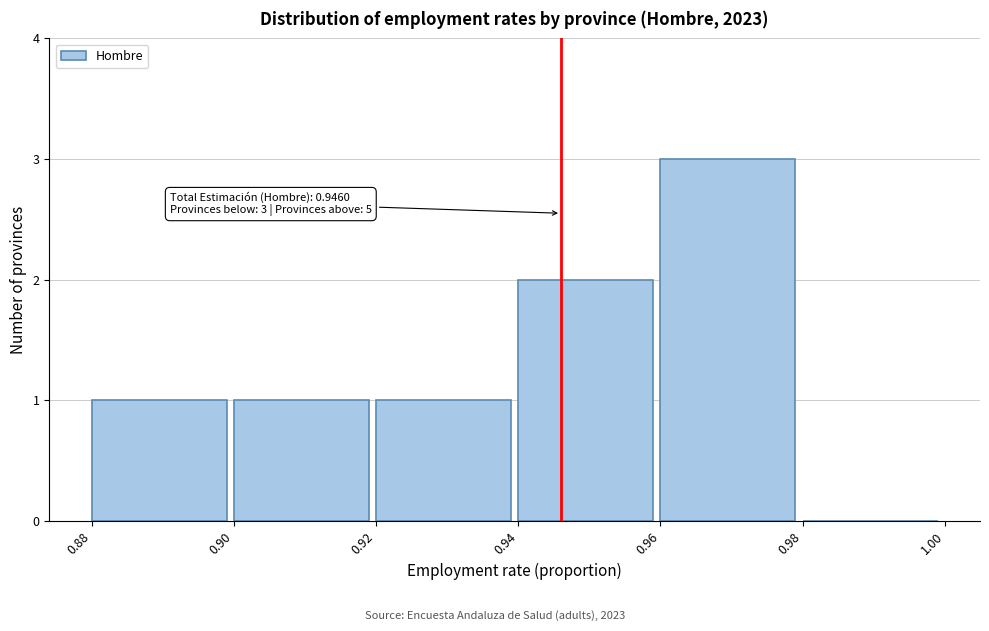

Over which range of the x-axis is the bar tallest?

0.96 to 0.98